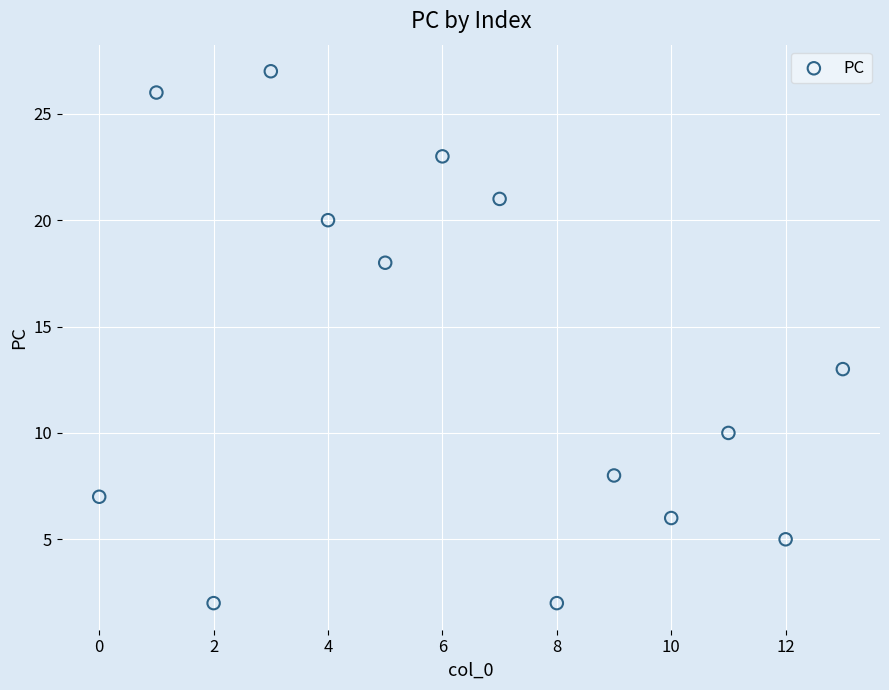

What is the range of Y values (max minus min)?

25